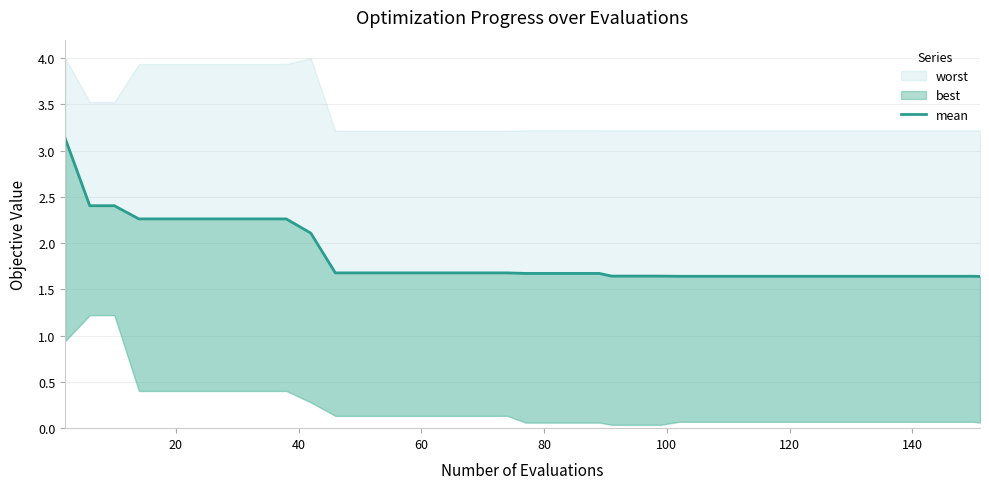

What is the difference between the maximum and minimum values?

1.5